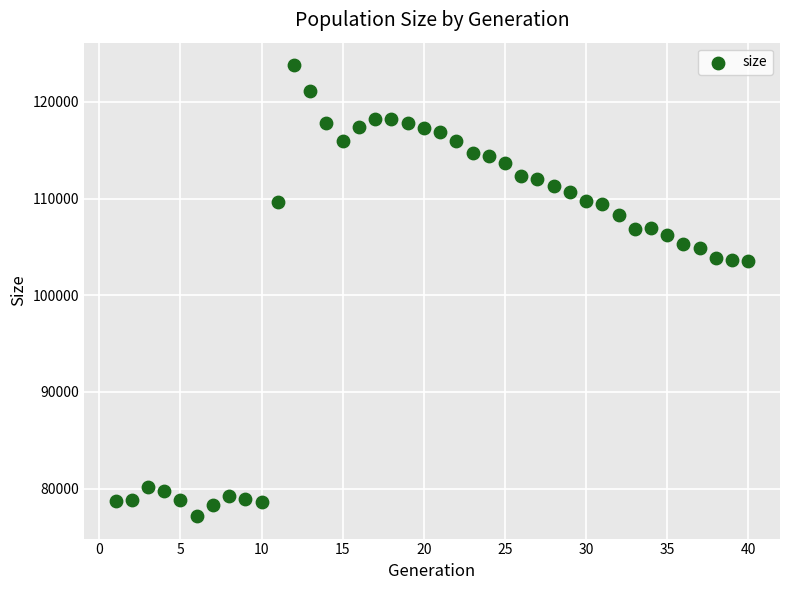

What is the range of X values (max minus min)?

39